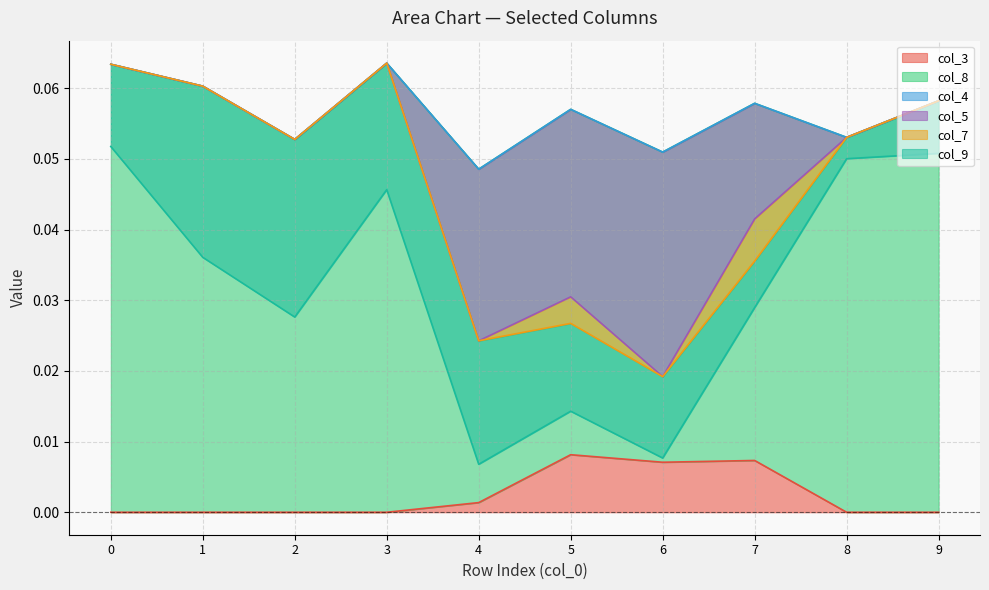

True or false: col_7 and col_5 intersect in this chart.

False